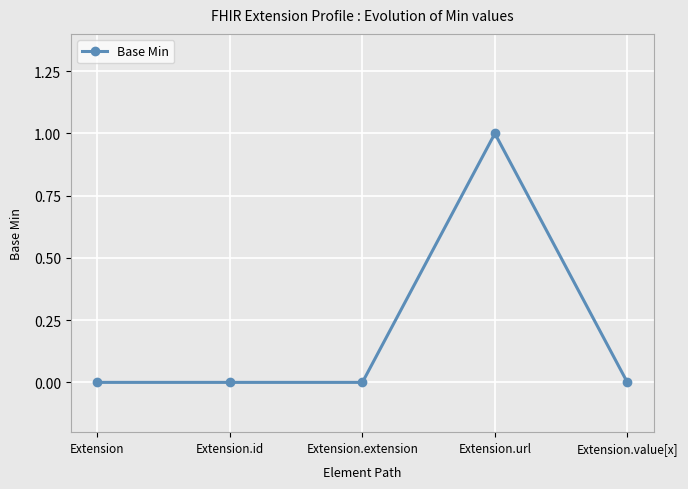

What is the label of the 4th point from the right?

Extension.id